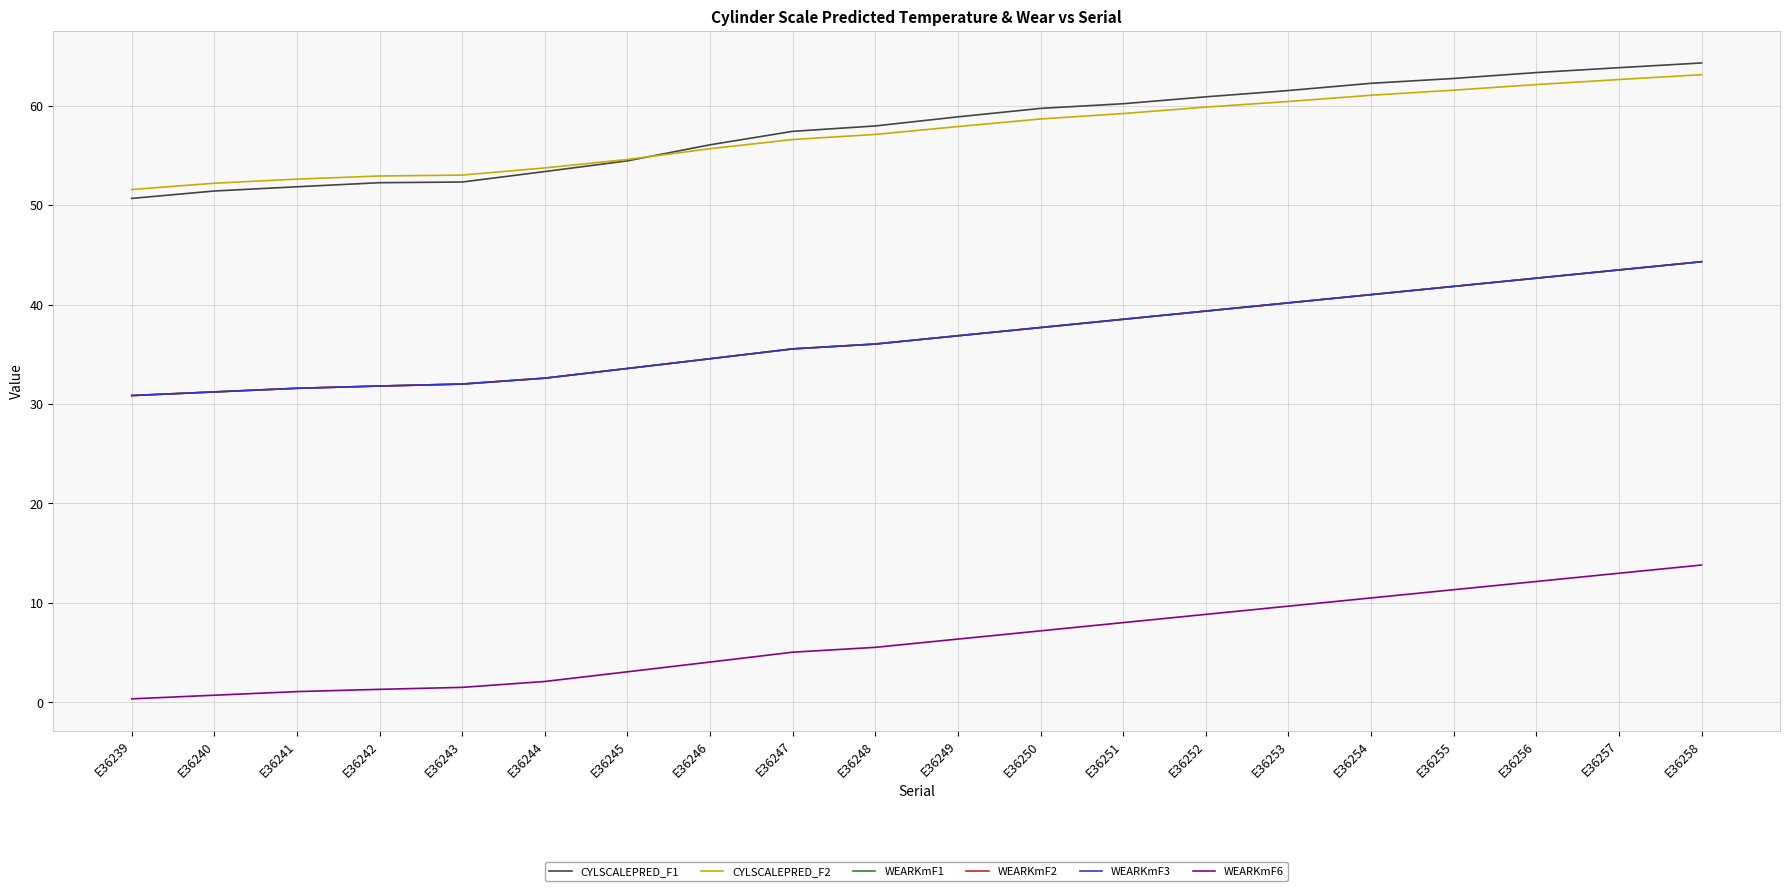

Is the value of WEARKmF1 at E36250 greater than the value of CYLSCALEPRED_F1 at E36253?

No